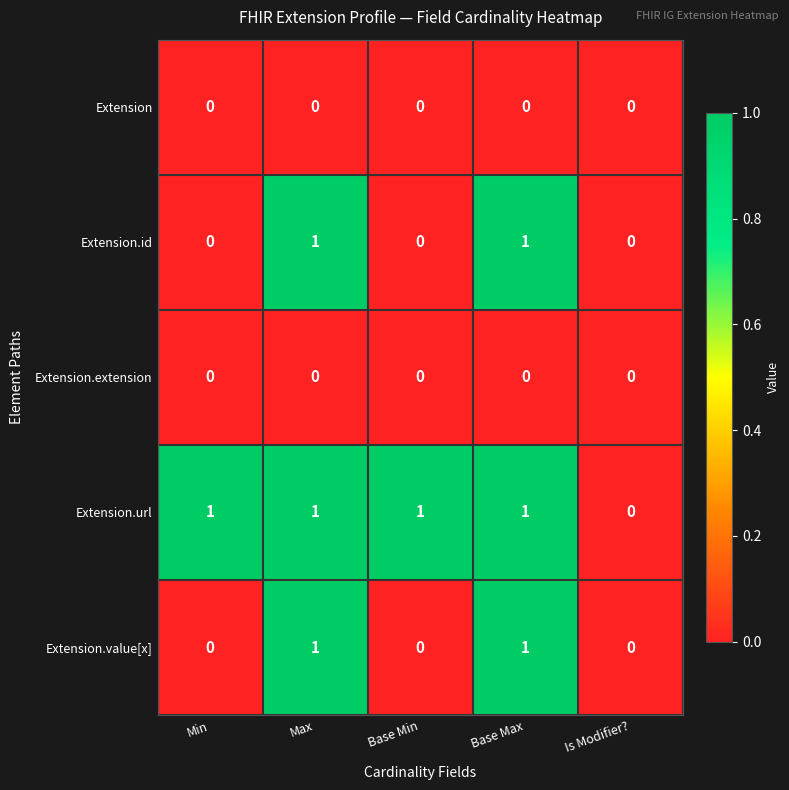

Between Base Min and Is Modifier?, which series saw the biggest shift?

Extension.url